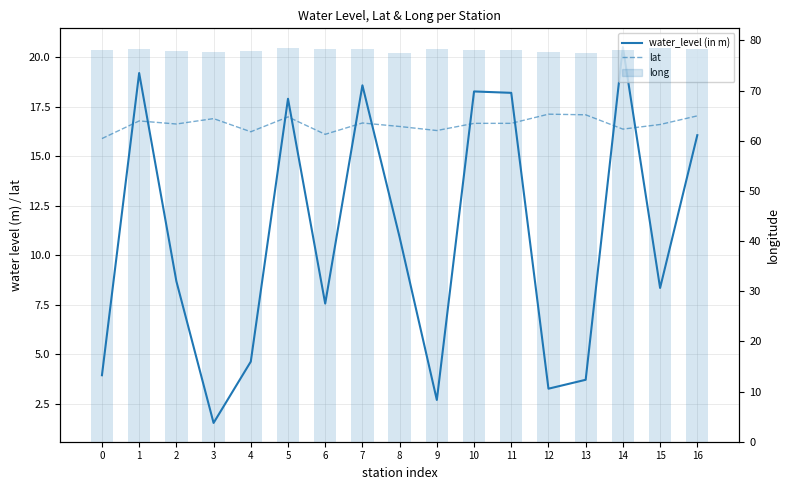

What is the sum of all water_level (in m) values?

183.9